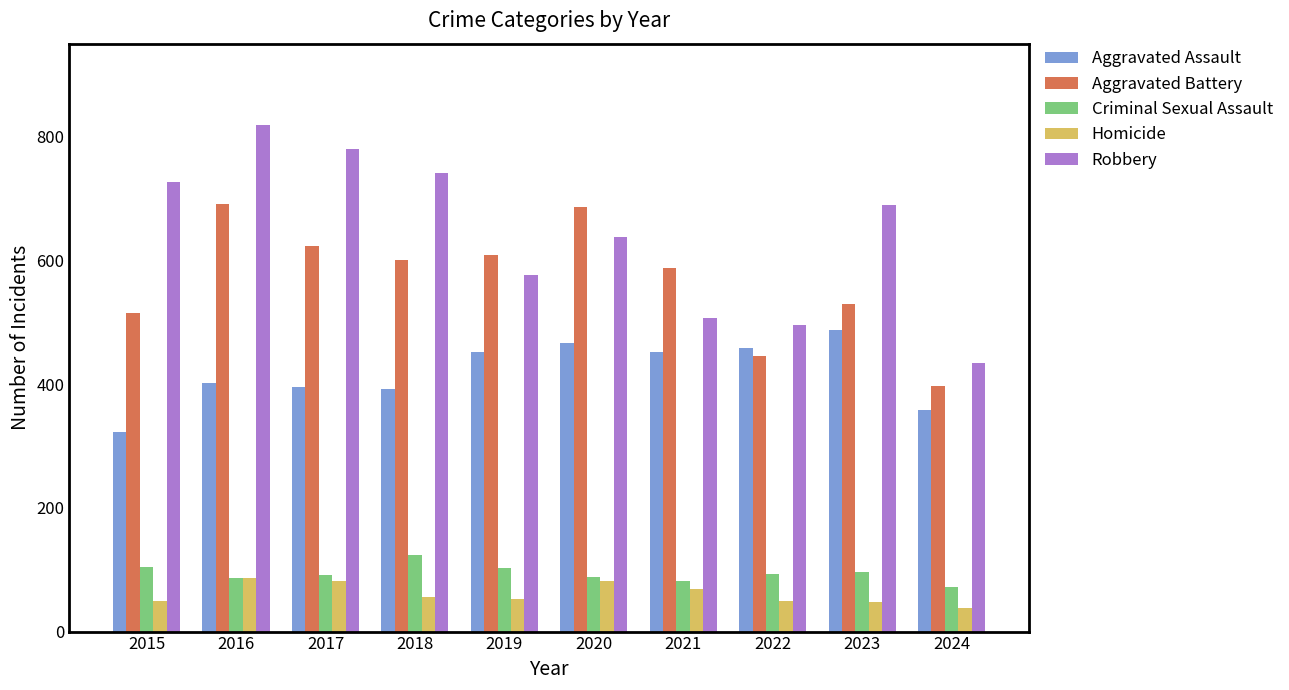

At 2023, list the series in order from largest to smallest.

Robbery, Aggravated Battery, Aggravated Assault, Criminal Sexual Assault, Homicide